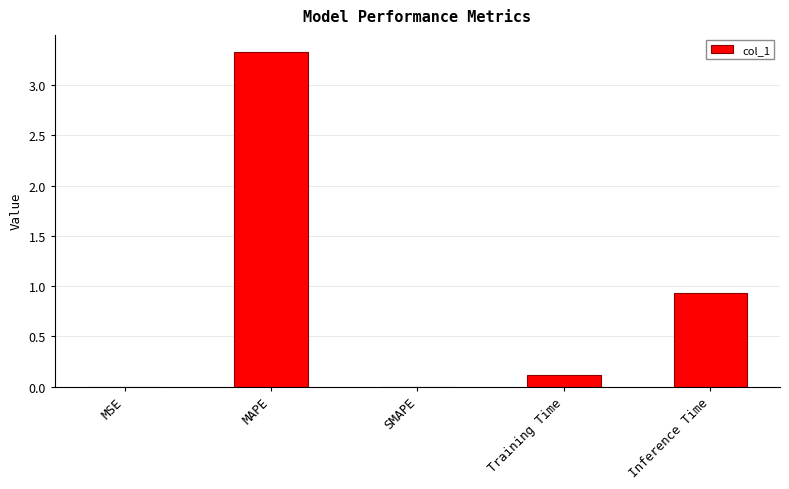

The chart shows a value of 0.0 at SMAPE. True or false?

True